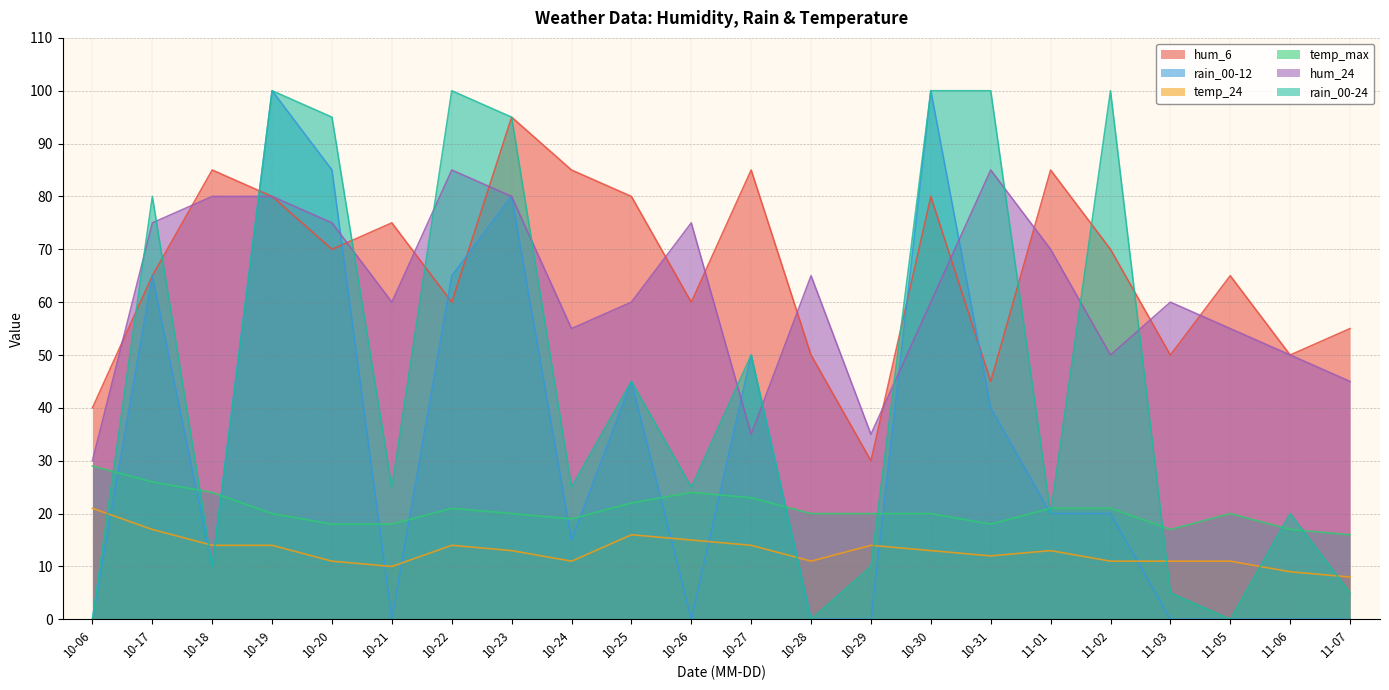

At how many categories does at least one series exceed 89?

7